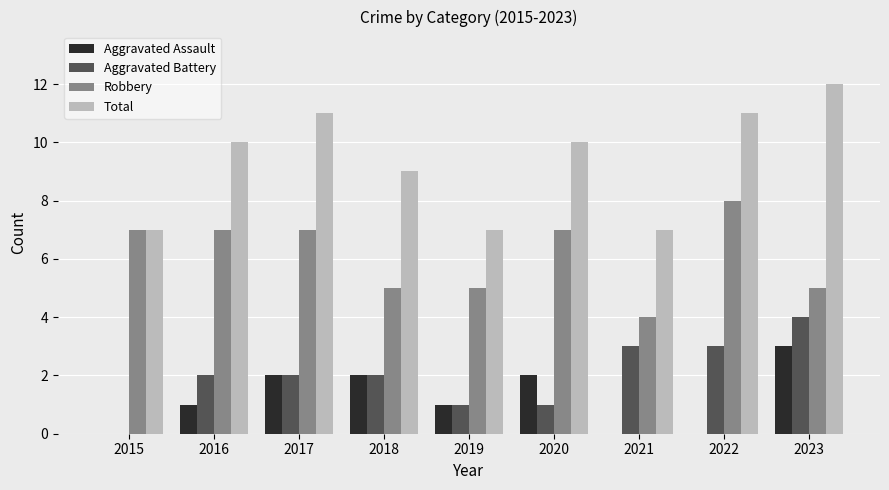

Which series has the largest total across all categories?

Total